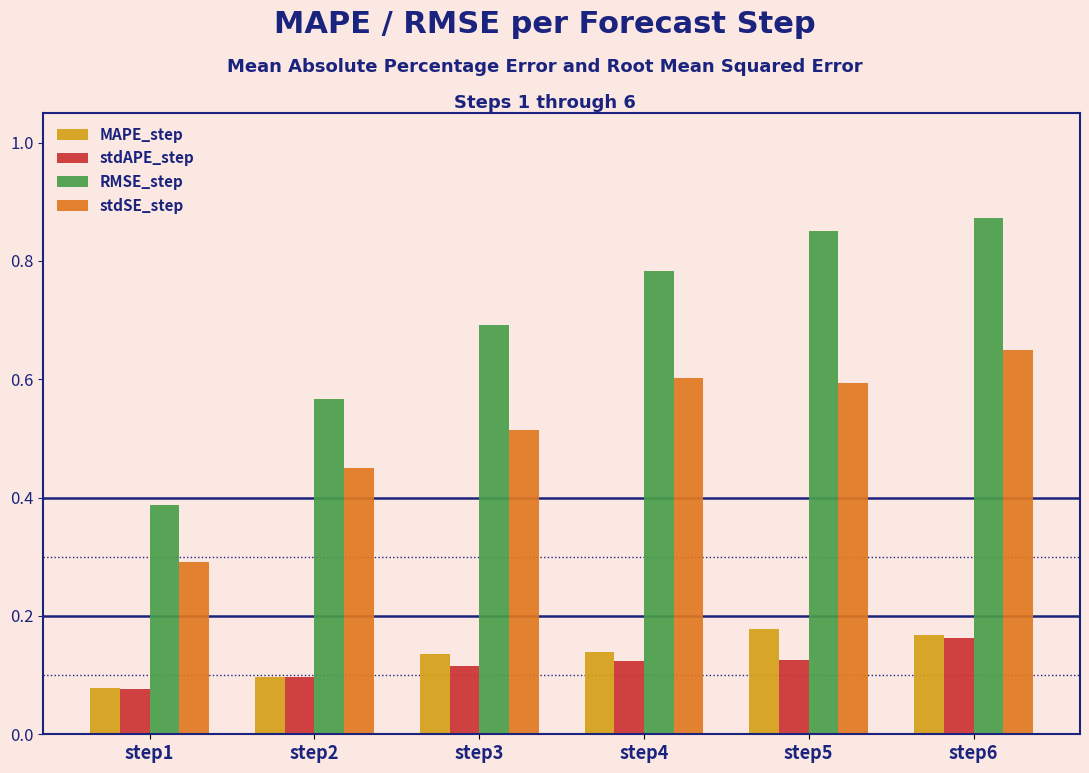

Which series changed the most between step4 and step6?

RMSE_step